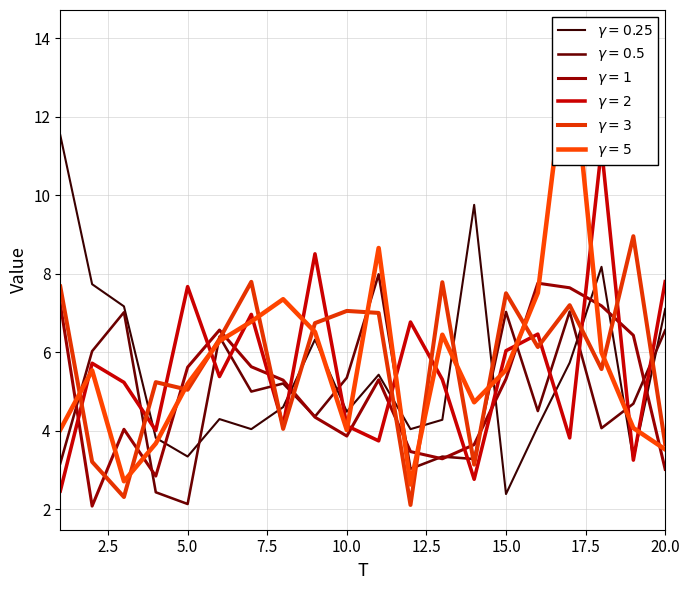

Is the value of x3 at 7 greater than the value of x5 at 12?

Yes